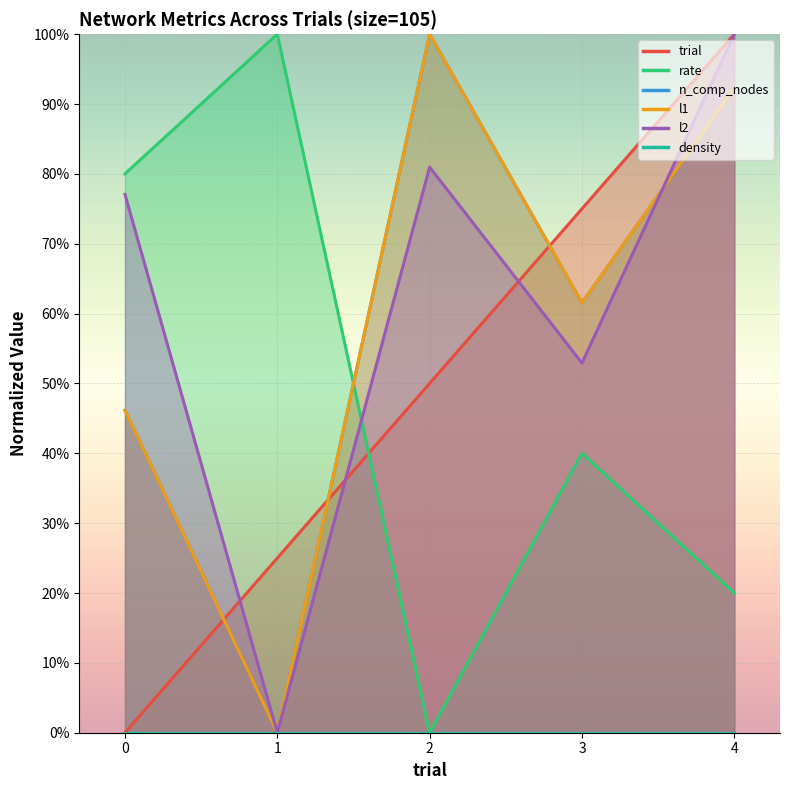

Which series has the largest range (max minus min)?

n_comp_nodes